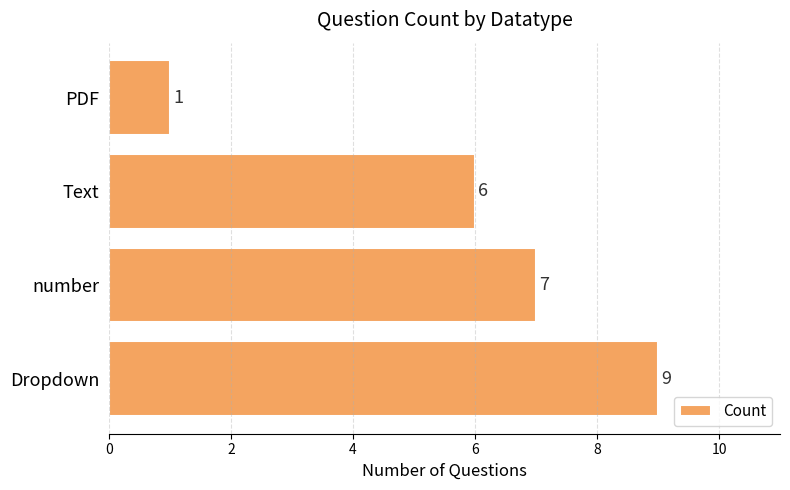

Where is the data nearest to the value 5?

Text